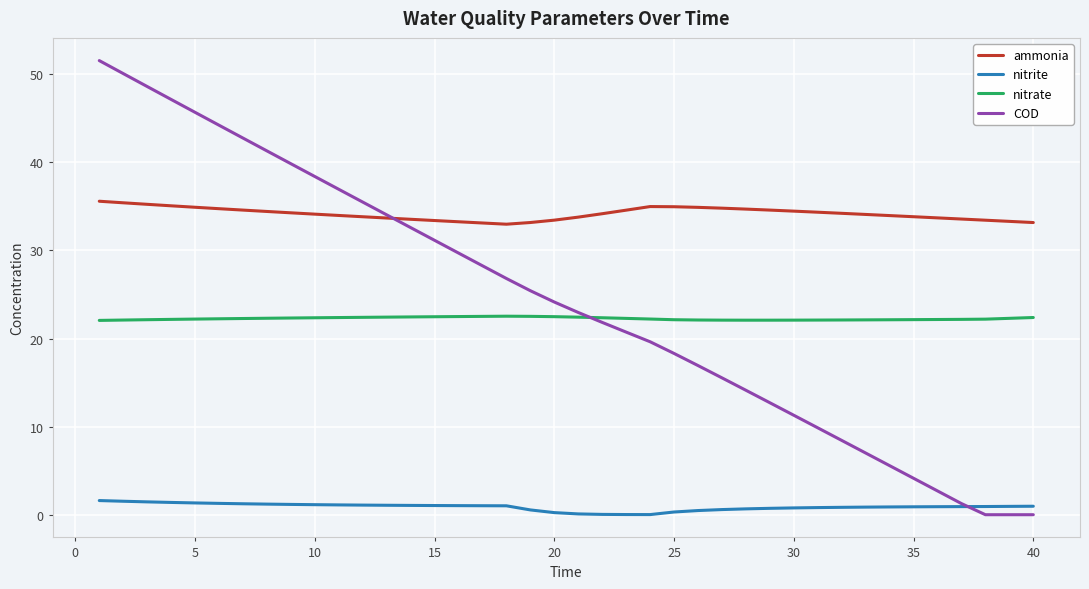

True or false: COD and ammonia cross at least once.

True